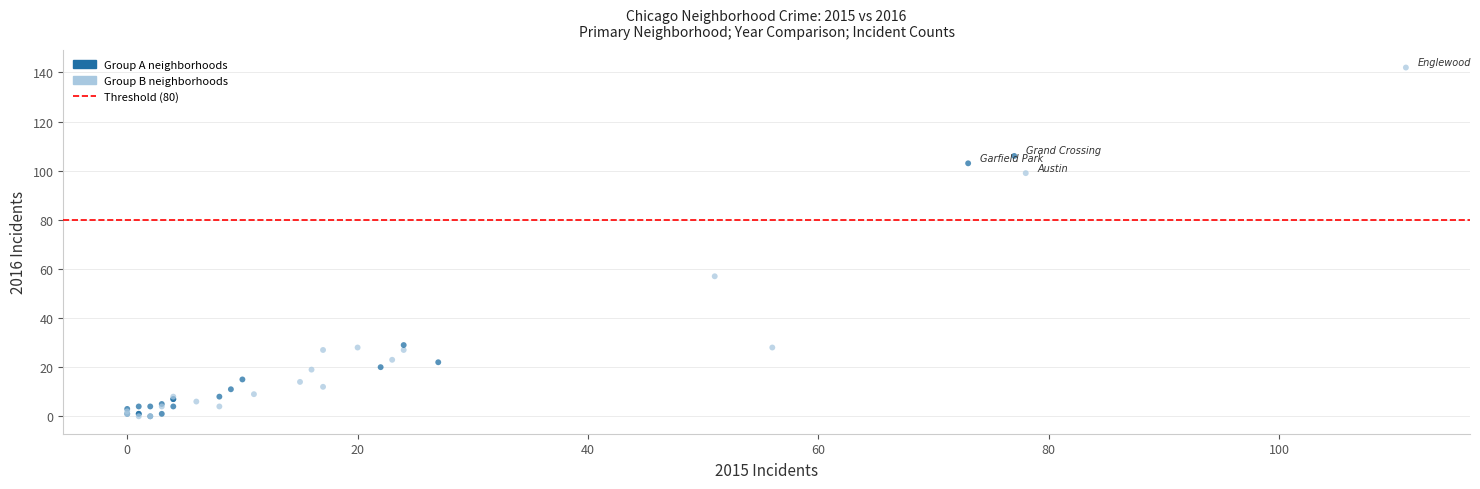

What Y value in the scatter plot is closest to 71?

57